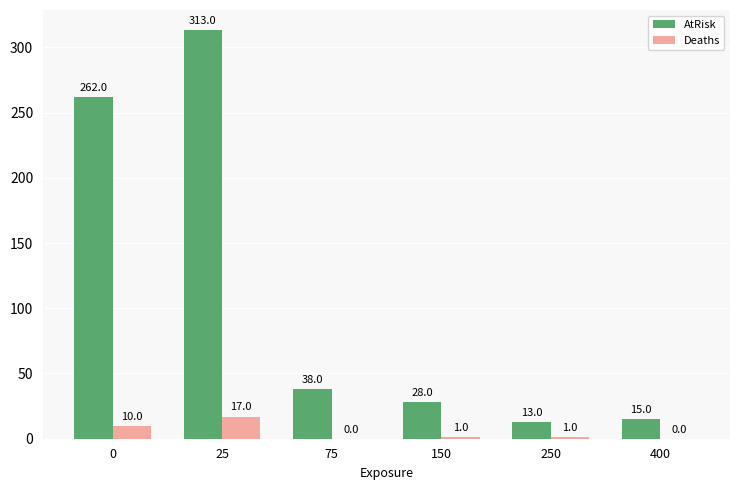

What is the difference between the AtRisk values at 75 and 150?

10